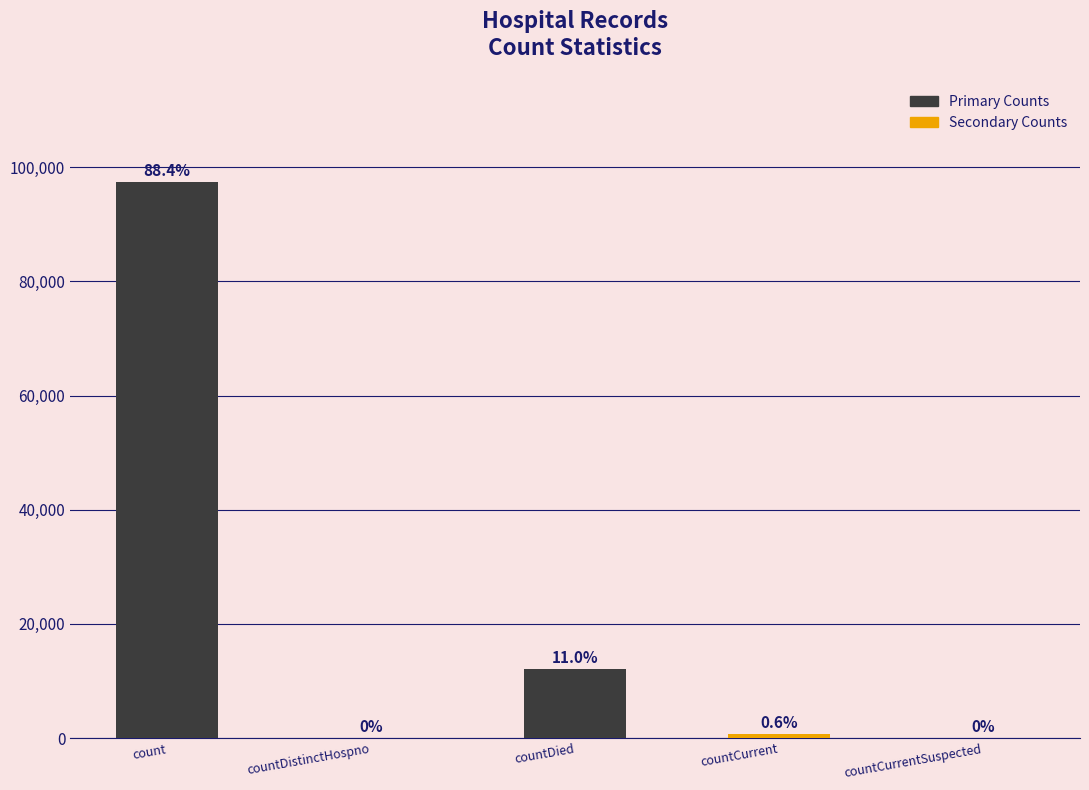

List the labels in order of value, smallest first.

countDistinctHospno, countCurrentSuspected, countCurrent, countDied, count